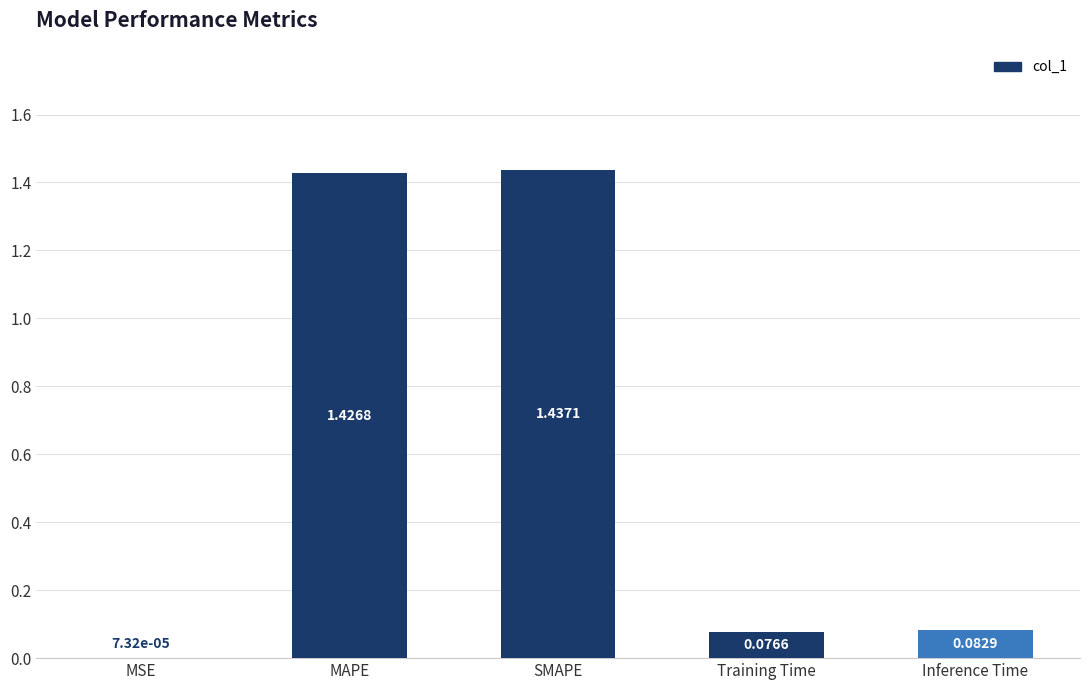

What is the sum of all values?

3.0